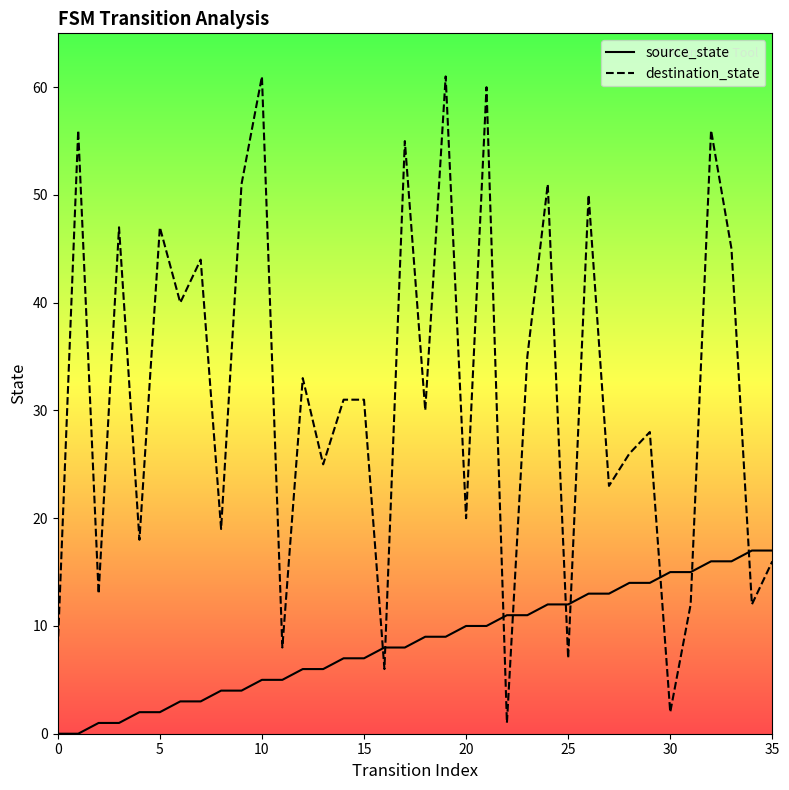

What is the greatest value displayed?

61